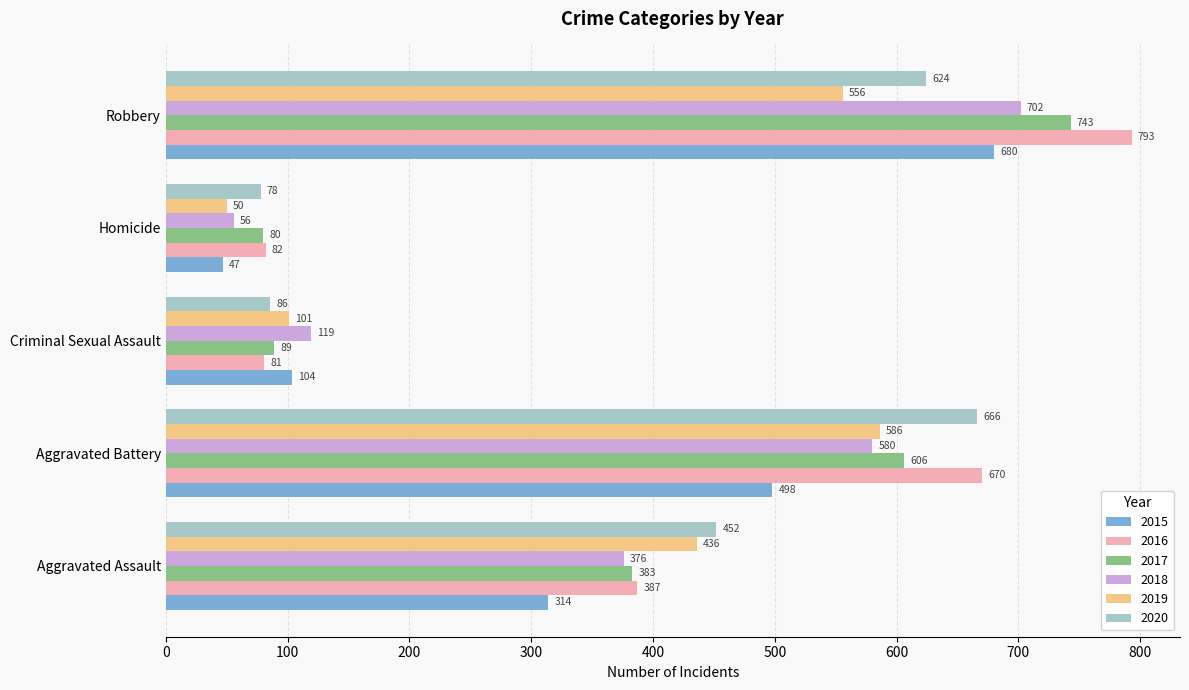

Is it true that 2019 equals 436 at Aggravated Assault?

True